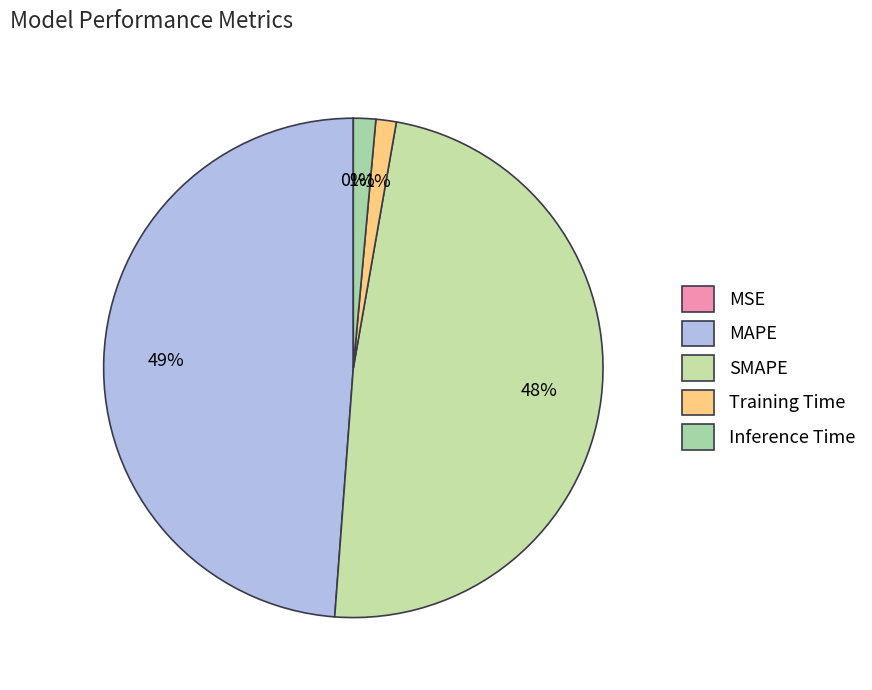

To the nearest percent, what is the difference between the largest and smallest slice percentages?

49%